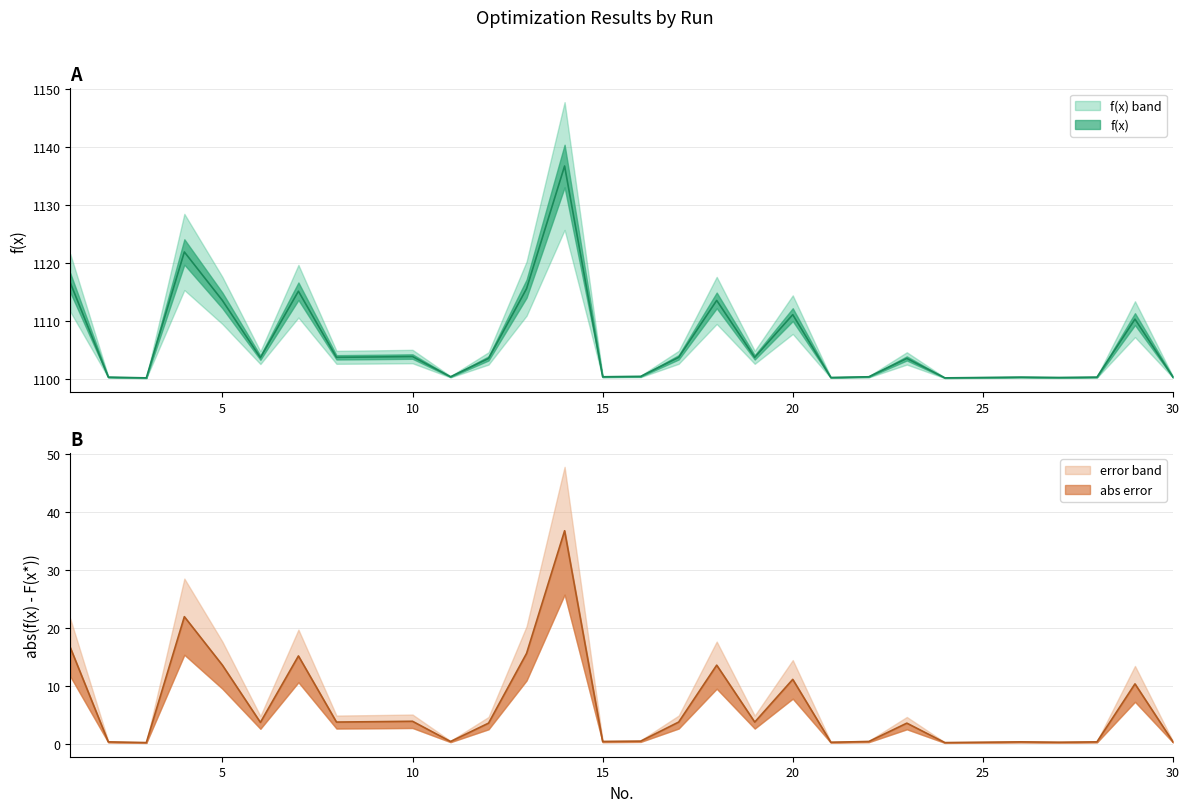

Is it true that f(x) equals 1100.4 at 15?

True